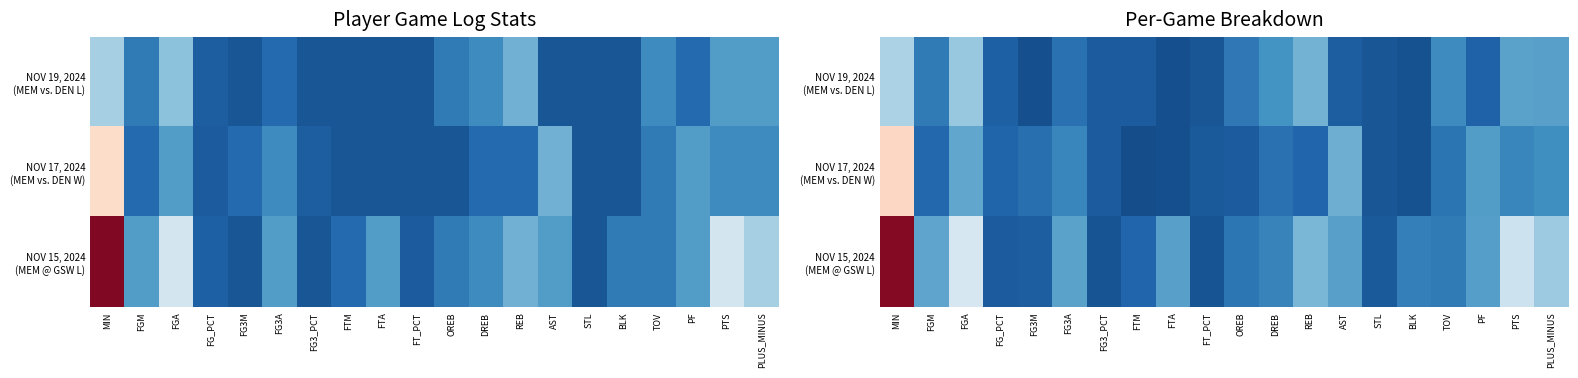

What is the smallest value displayed?

-0.5